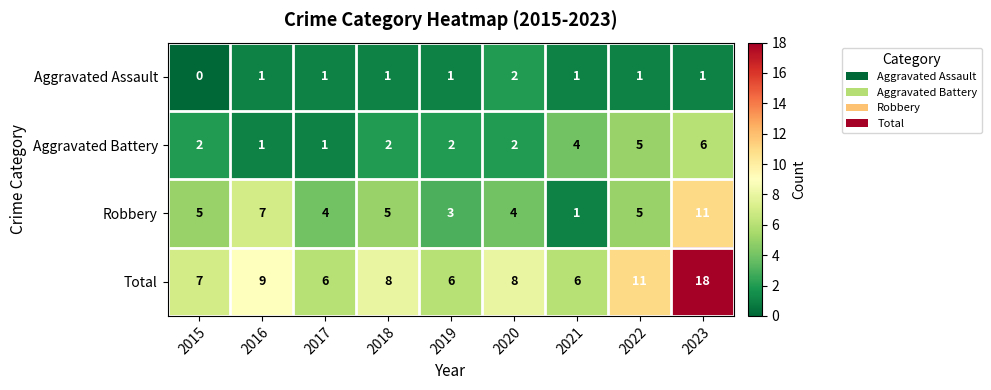

List the series in order of their peak value, highest first.

Total, Robbery, Aggravated Battery, Aggravated Assault